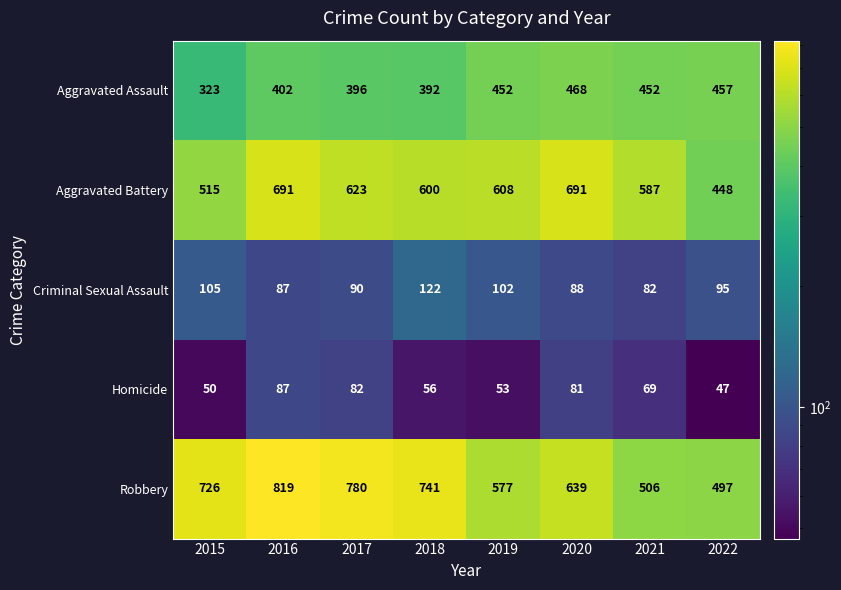

What is the maximum value shown in the chart?

819